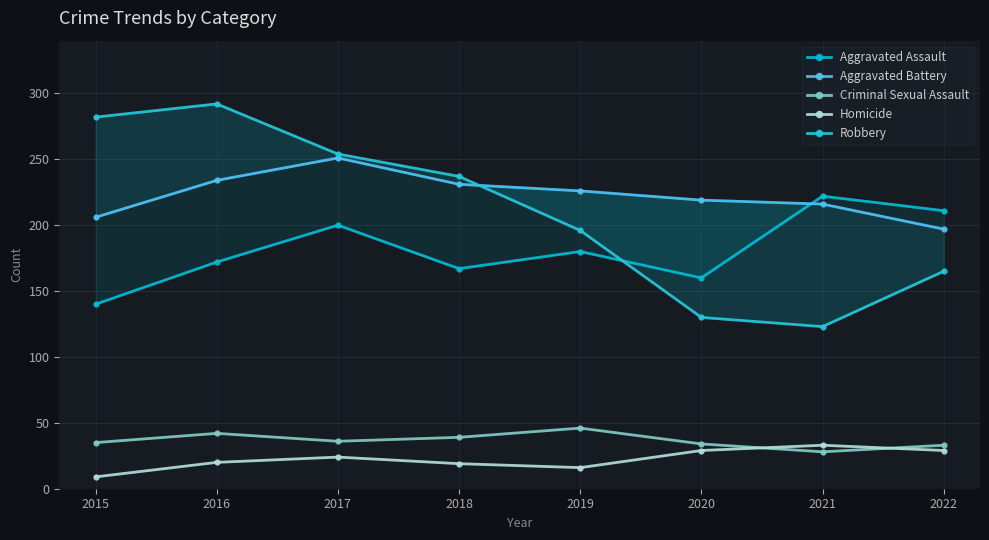

What is the difference between the maximum and minimum values in the Aggravated Battery series?

54